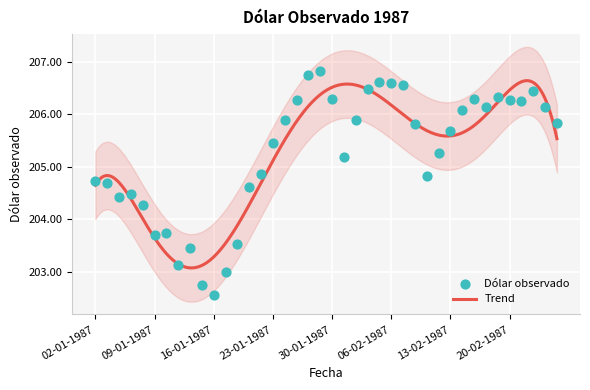

Approximately how many times larger is the value at 09-01-1987 compared to 12-02-1987?

1.0